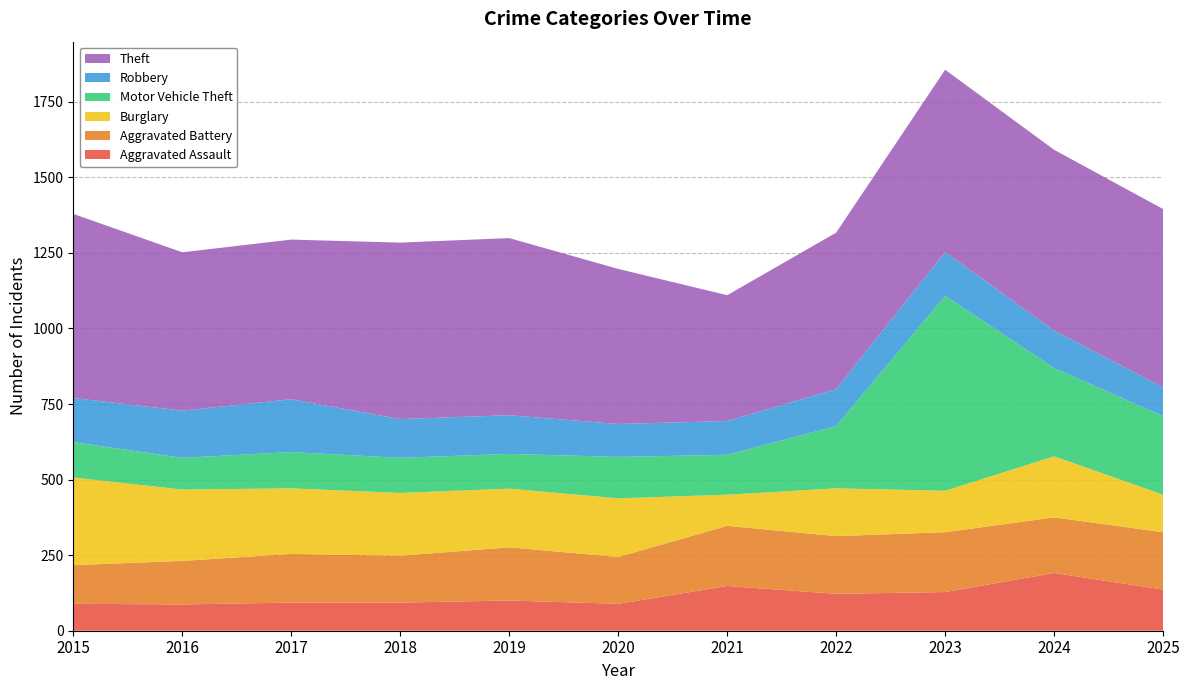

Reading right to left, list all the values displayed in this chart.

Aggravated Assault: 136	191	128	122	148	89	100	93	93	87	89
Aggravated Battery: 190	184	198	191	199	155	176	155	161	144	128
Burglary: 124	202	137	158	103	194	194	208	217	236	290
Motor Vehicle Theft: 260	292	645	206	132	137	115	116	120	105	117
Robbery: 95	124	145	122	112	109	128	128	175	156	146
Theft: 590	598	603	518	416	513	586	584	528	524	609